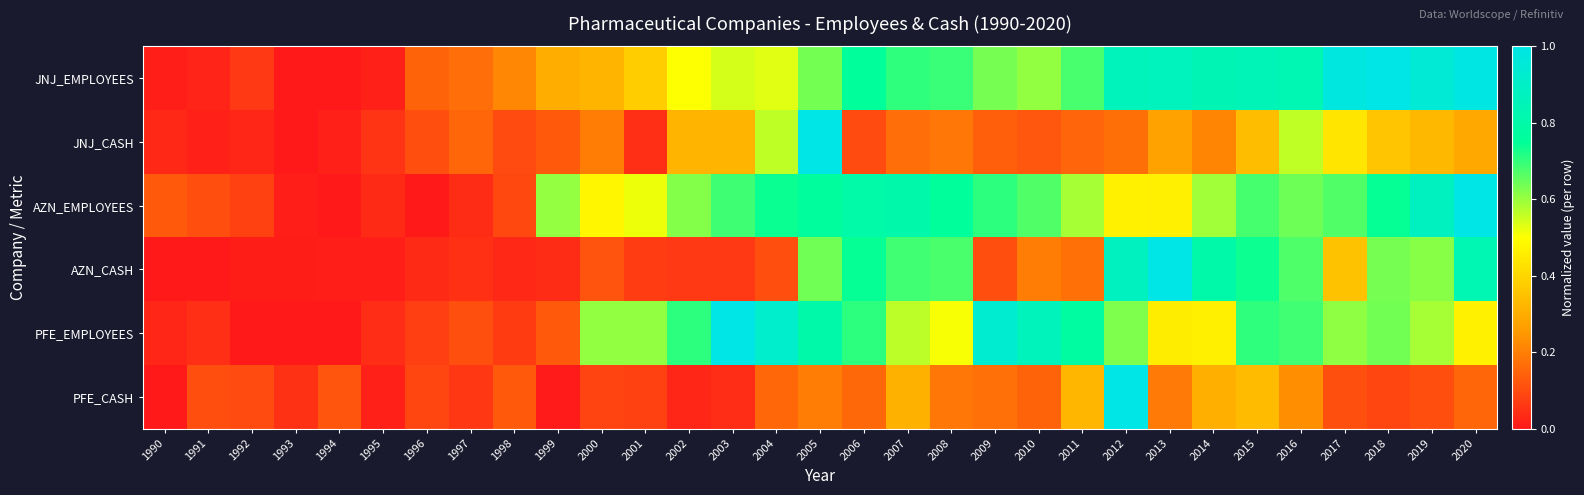

Which series changed the most between 1992 and 2009?

PFE_EMPLOYEES